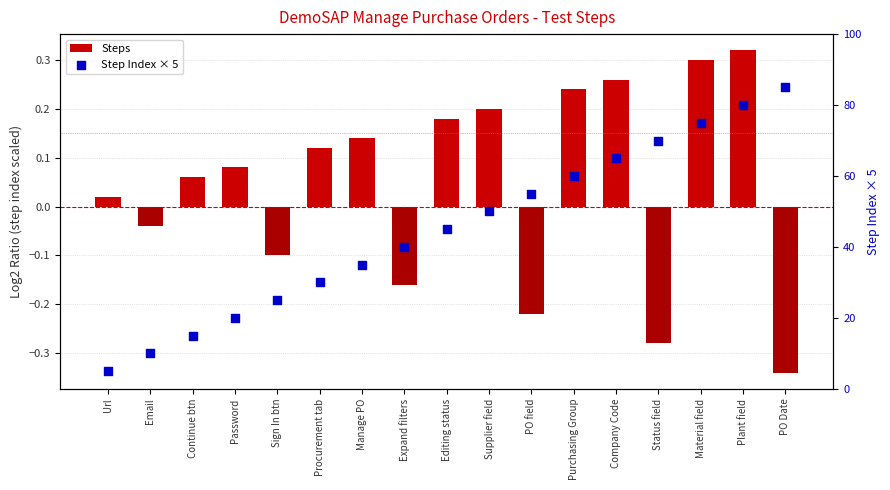

At which category is the sum across all series the highest?

PO Date